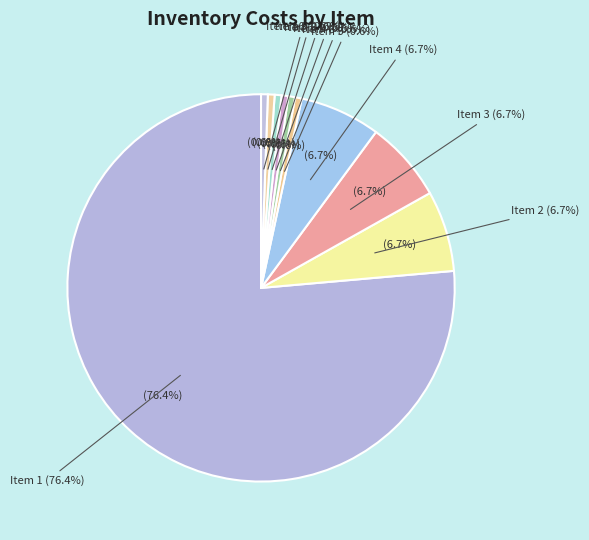

Is it true that 1 is 85% of the pie?

False